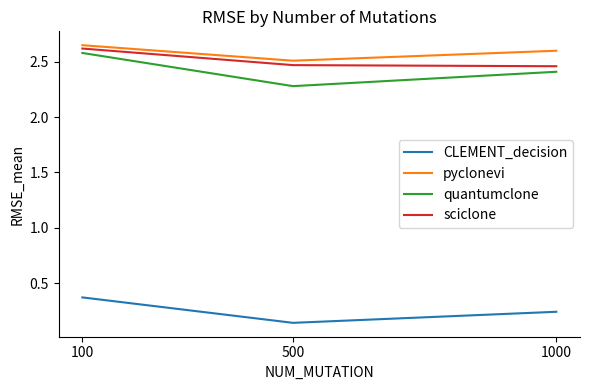

The pyclonevi series shows 4.2 at 500. True or false?

False